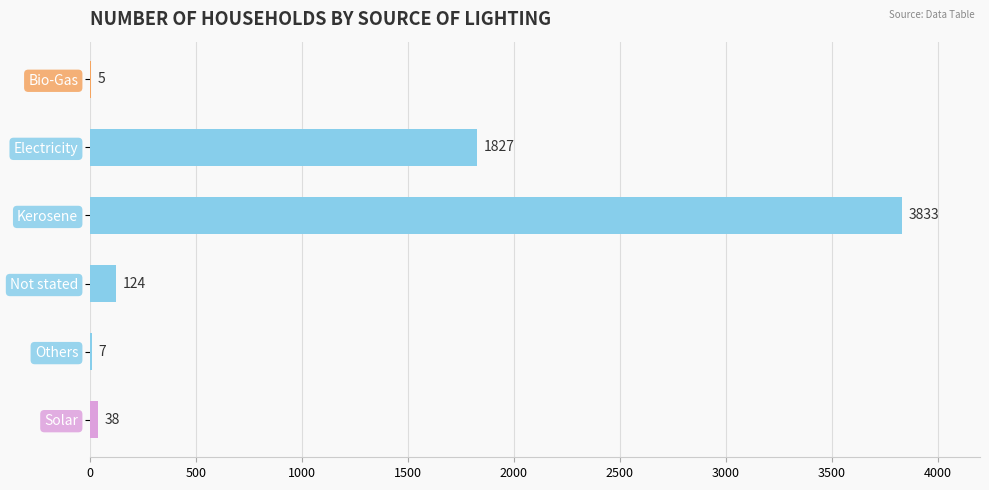

How many data points does each series have?

6